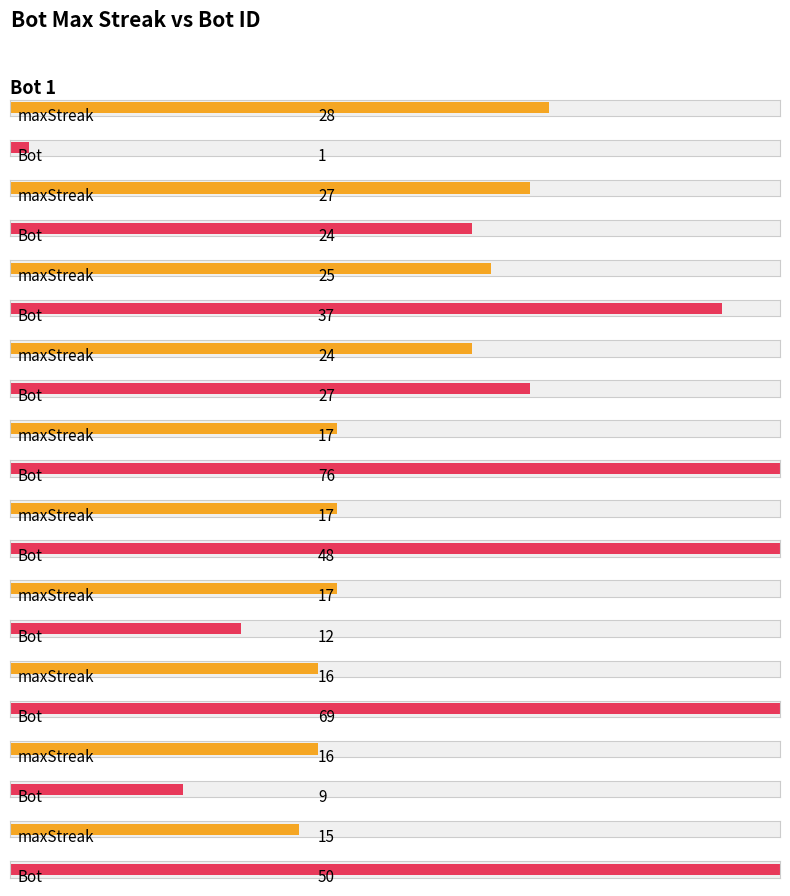

Between Bot 76 and Bot 0, which series saw the biggest shift?

Bot